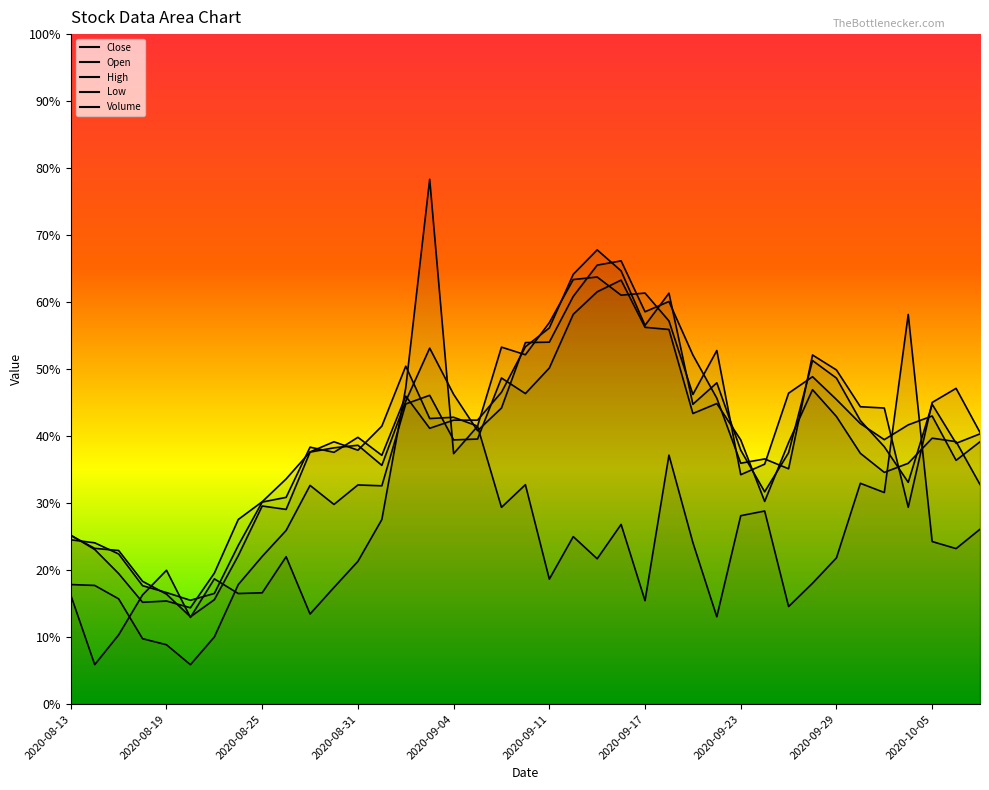

Between 2020-10-05 and 2020-09-10, which is larger?

2020-09-10